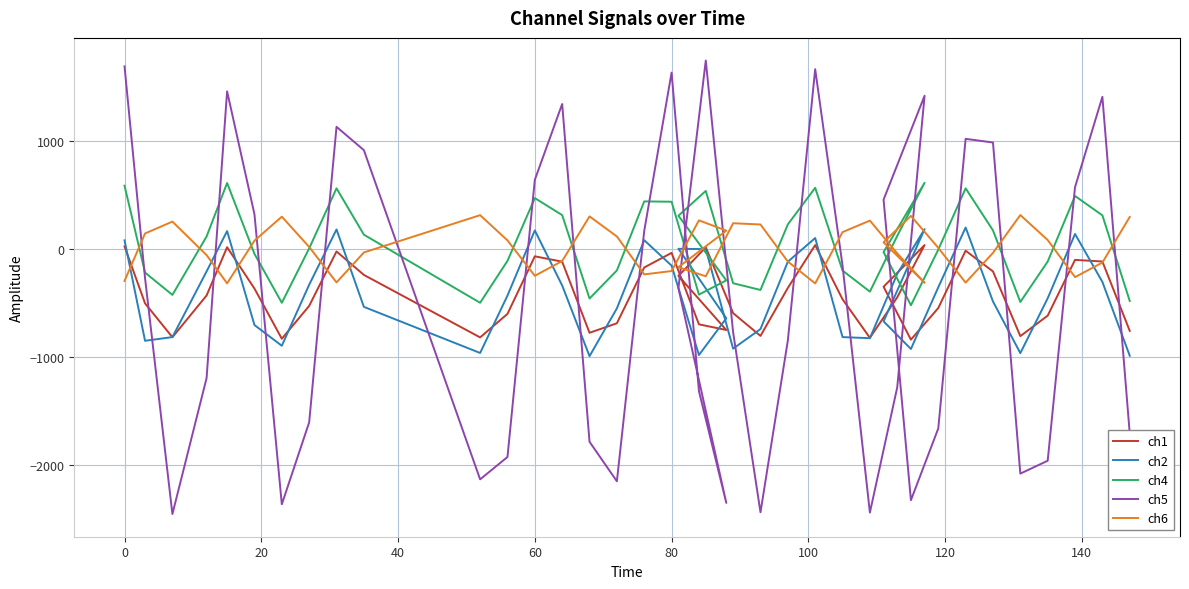

Which series ends up on top after the final intersection of ch6 and ch5?

ch6